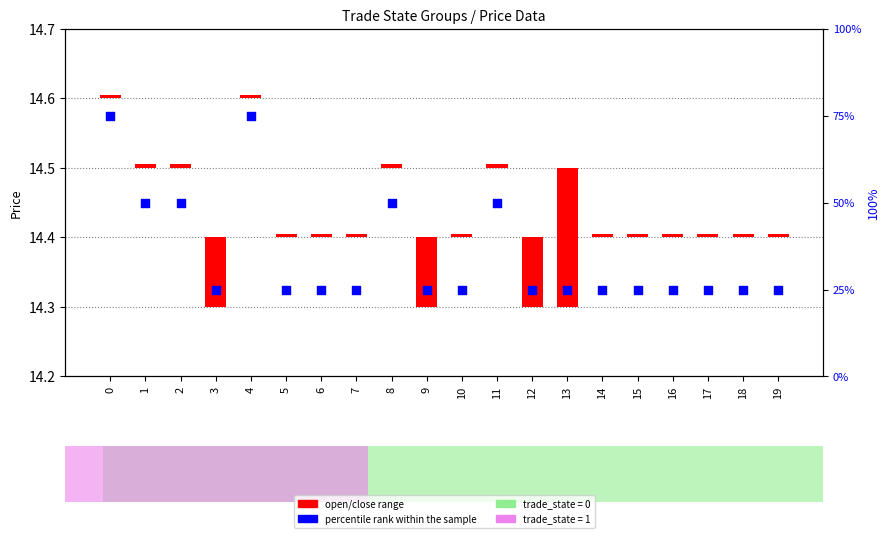

What is the change in value from 4 to 9?

-50